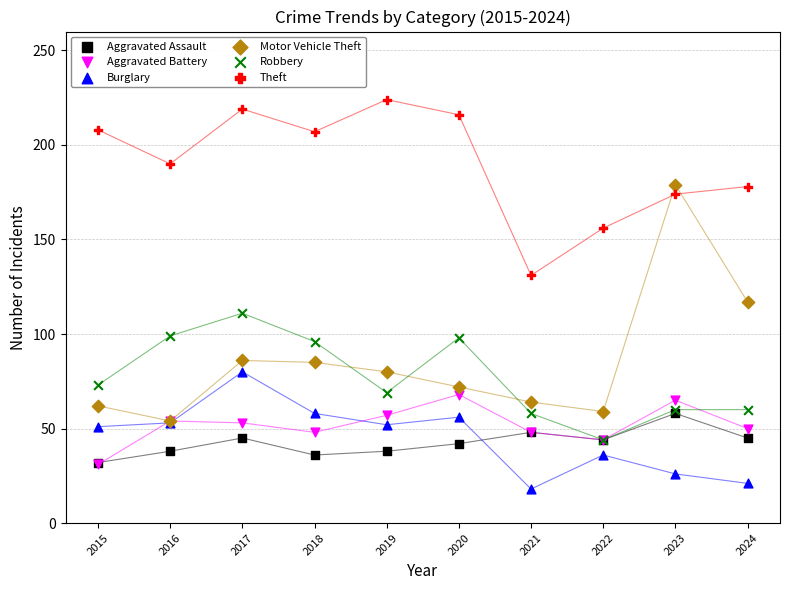

Which series contains the highest Y value?

Theft